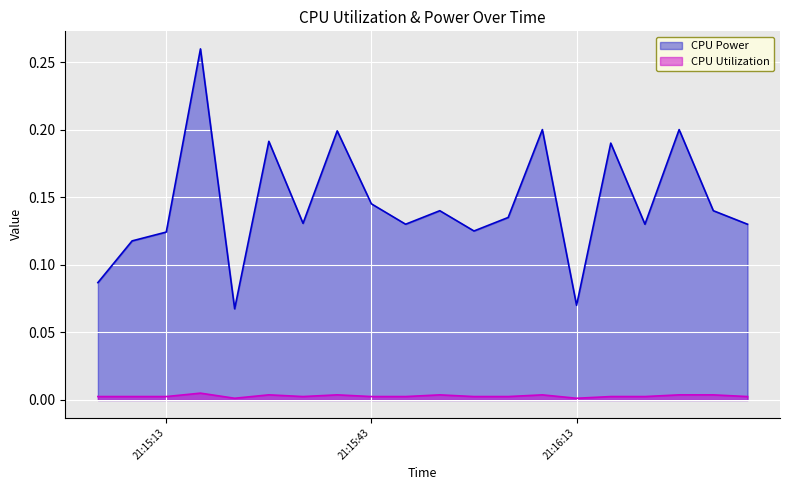

How many interior local peaks does the CPU Utilization series have?

7